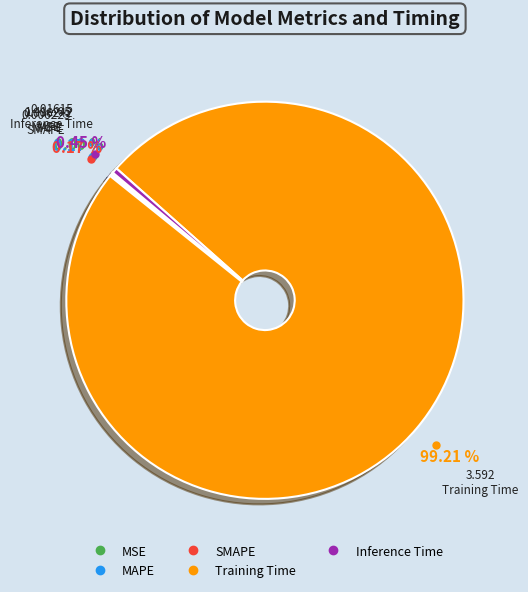

What portion of the pie excludes Training Time?

0.8%